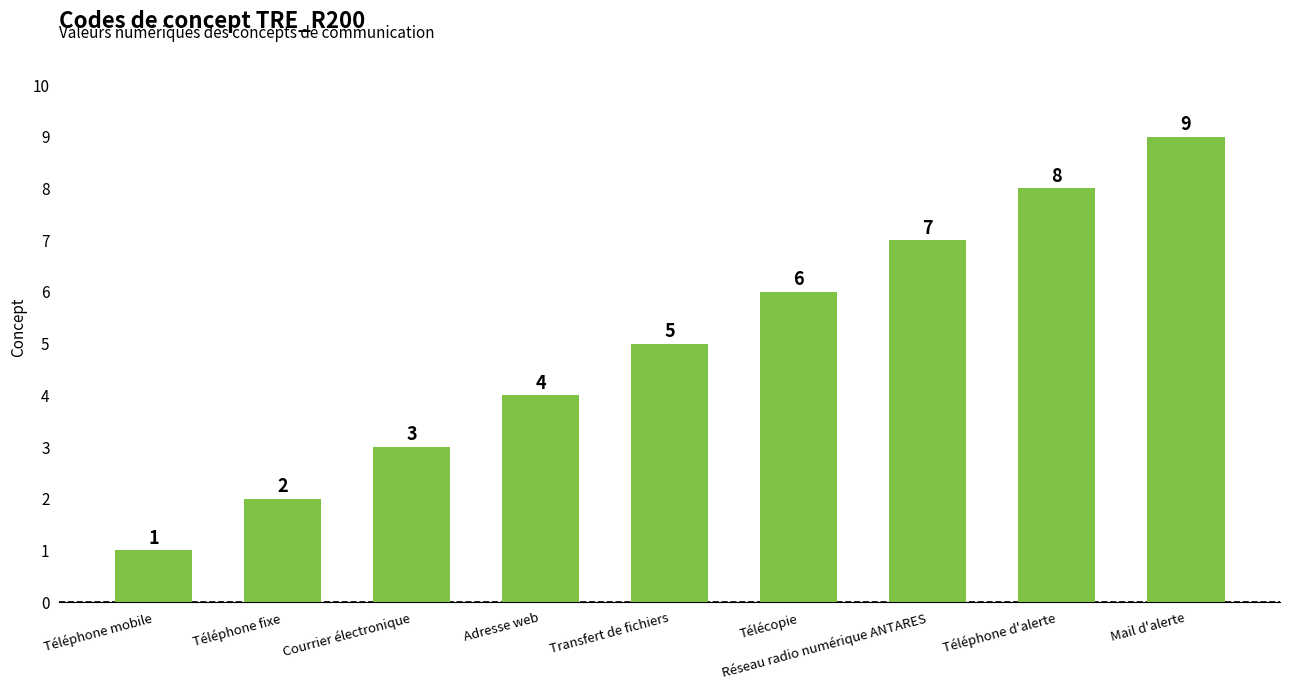

What is the smallest value displayed?

1